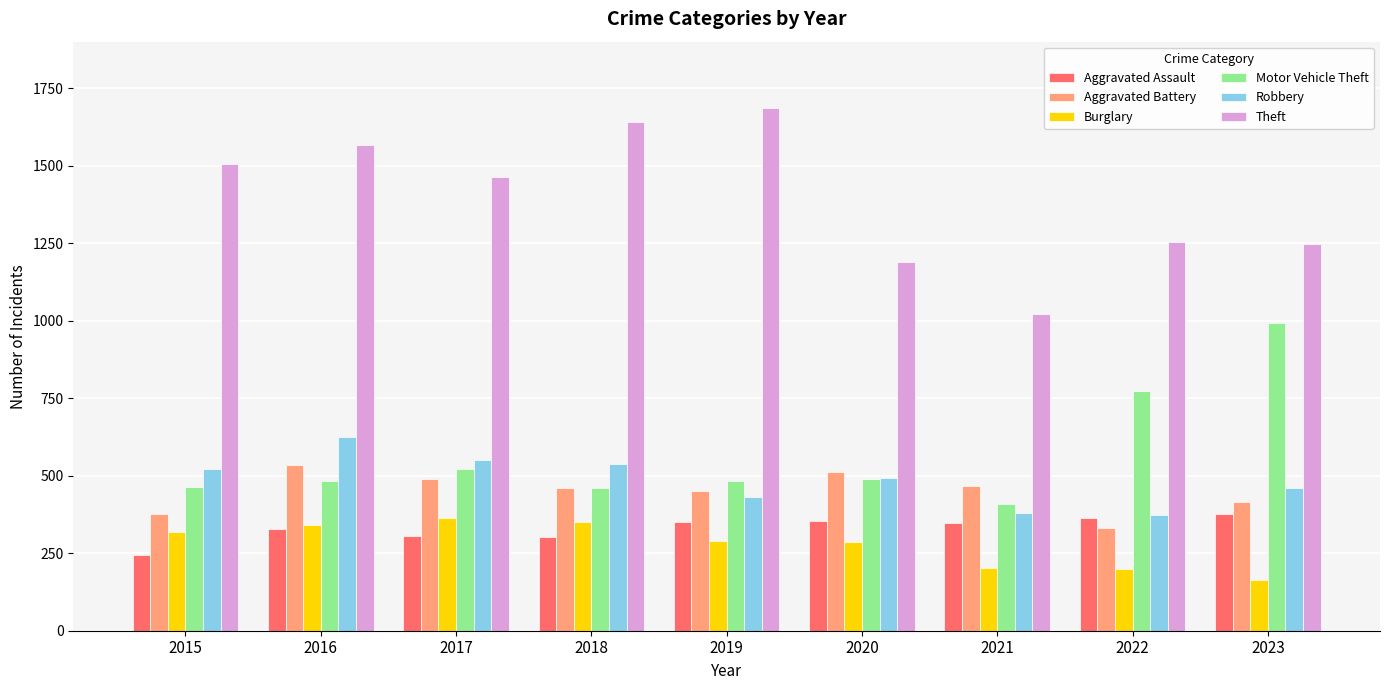

What are all the series names shown in the legend?

Aggravated Assault, Aggravated Battery, Burglary, Motor Vehicle Theft, Robbery, Theft